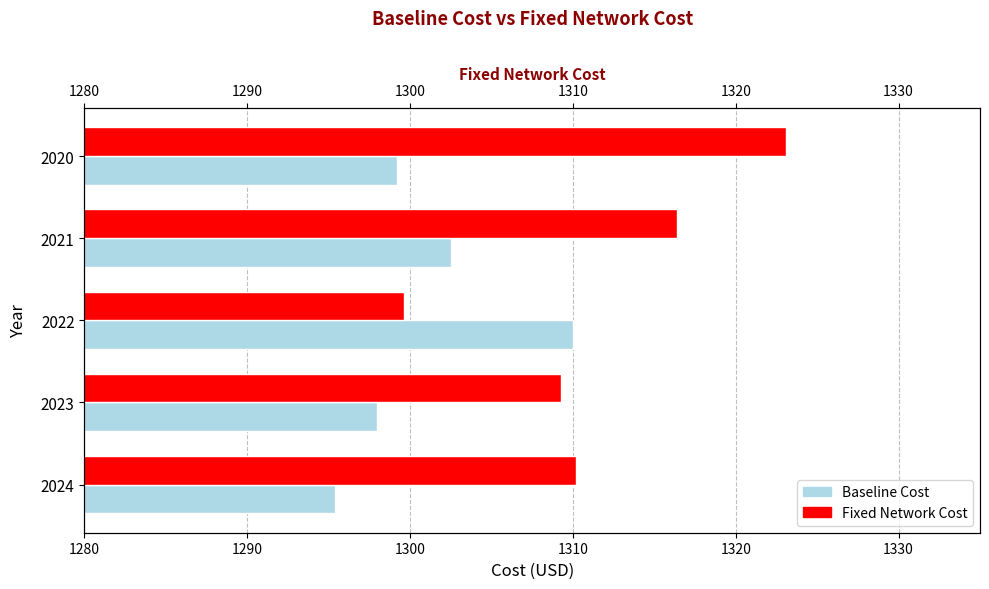

Which series has the widest spread of values?

Fixed Network Cost